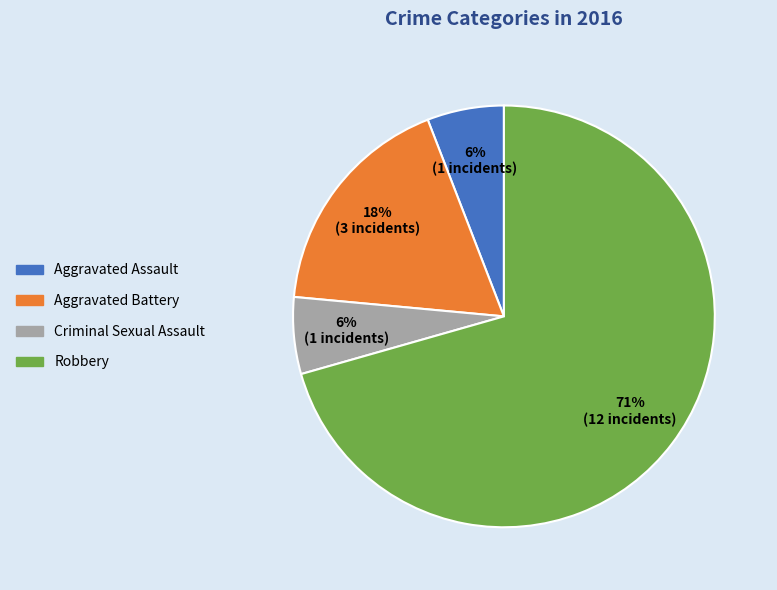

Which slice represents more than half of the pie?

Robbery